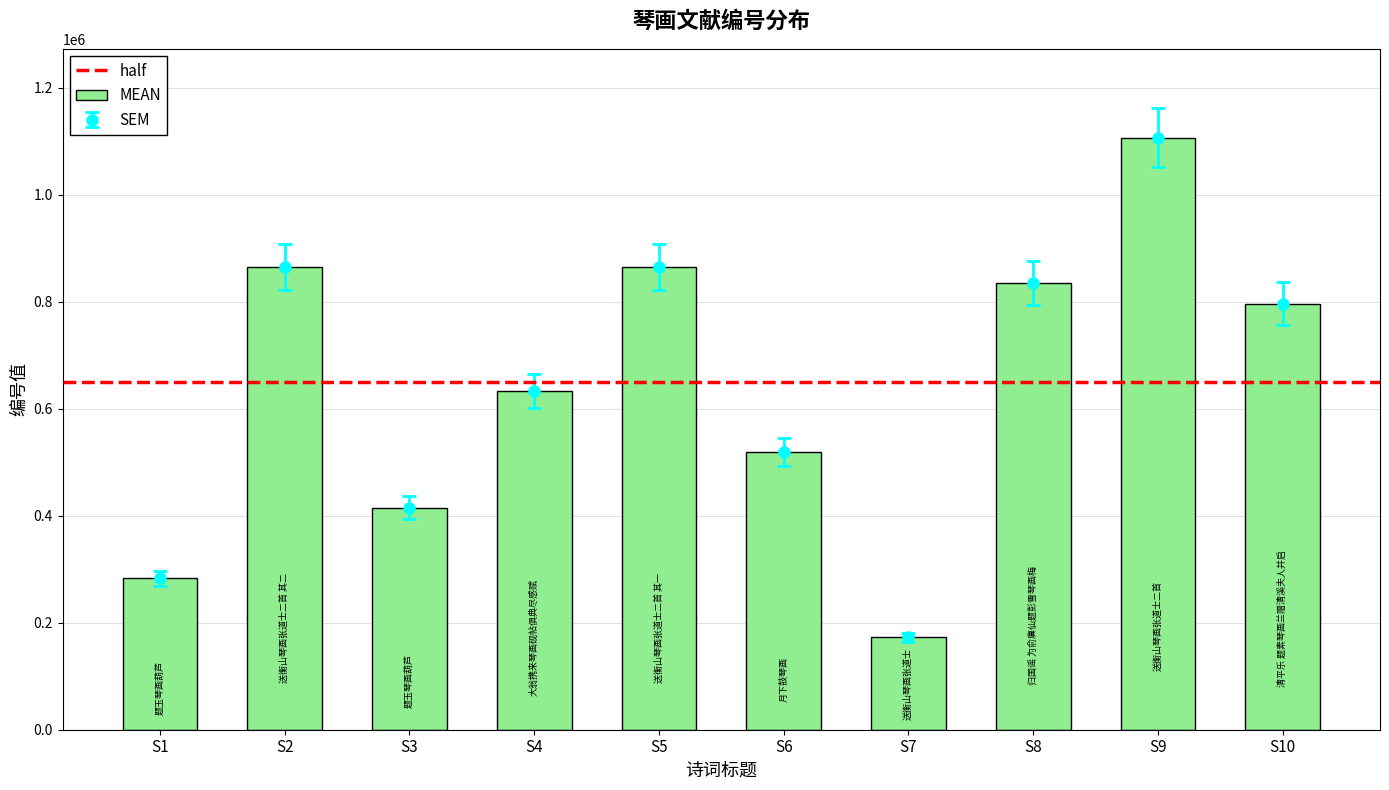

What is the minimum value for MEAN?

172698